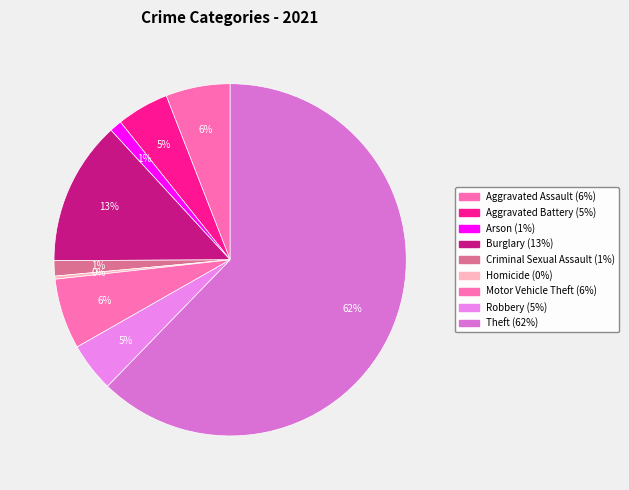

To the nearest percent, what percentage of the pie is Robbery?

5%